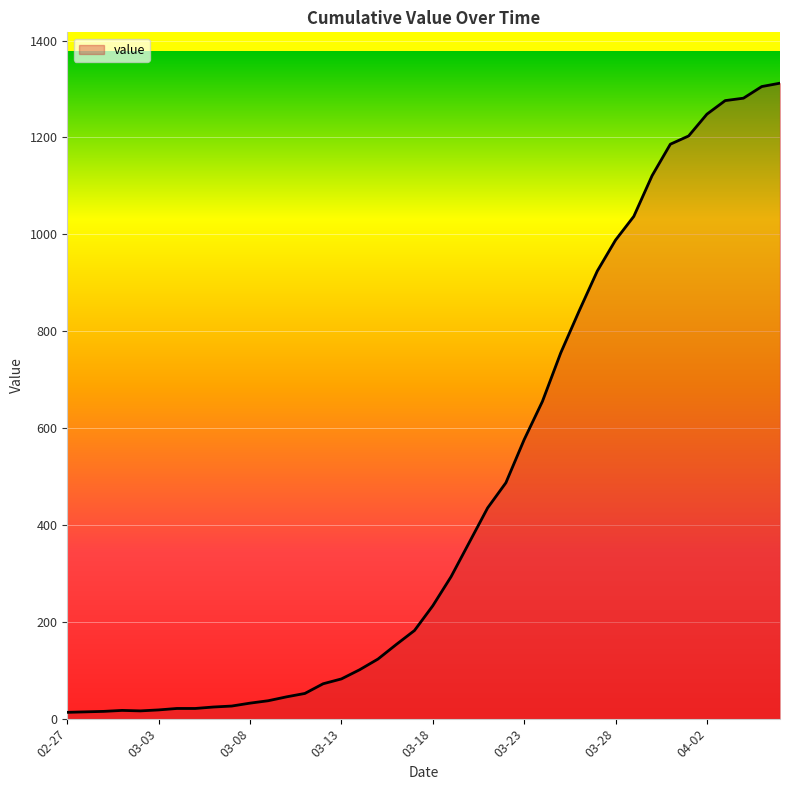

What is the greatest value displayed?

1312